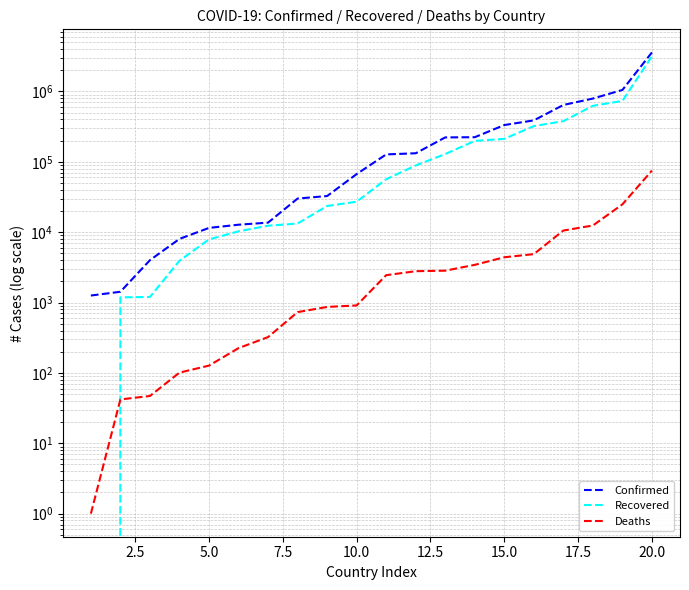

True or false: Recovered has a value of -2011328 at 0.0.

False